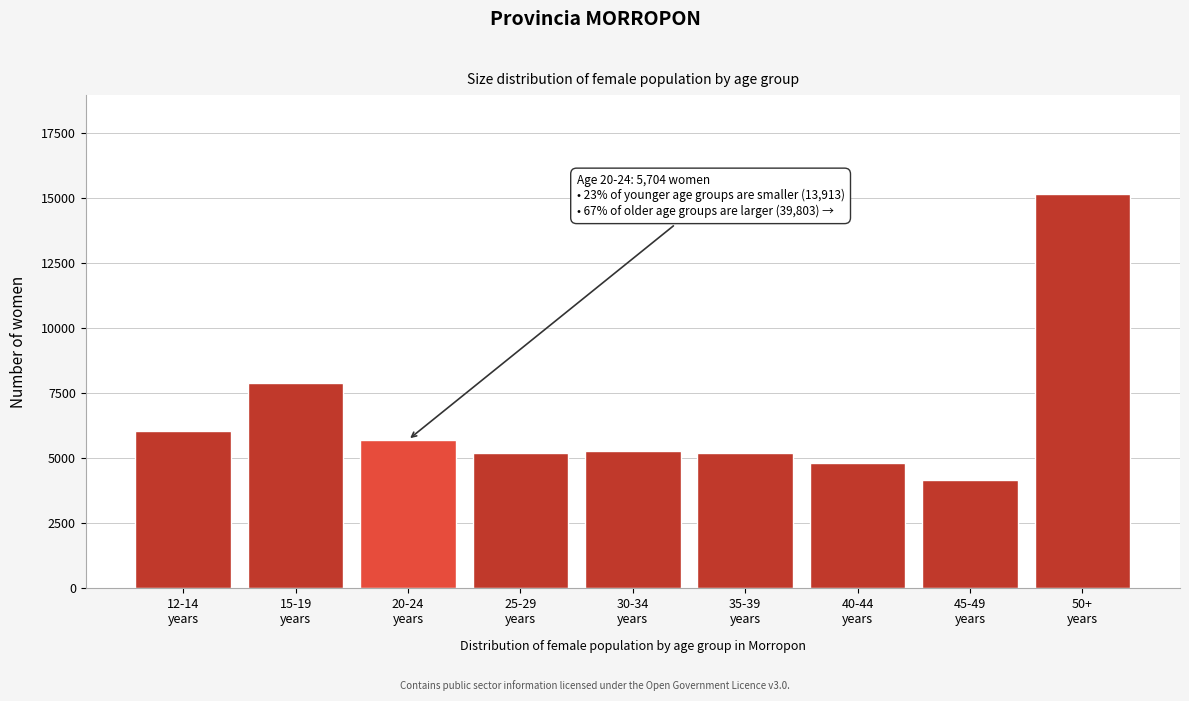

What is the difference between the maximum and minimum values?

10994